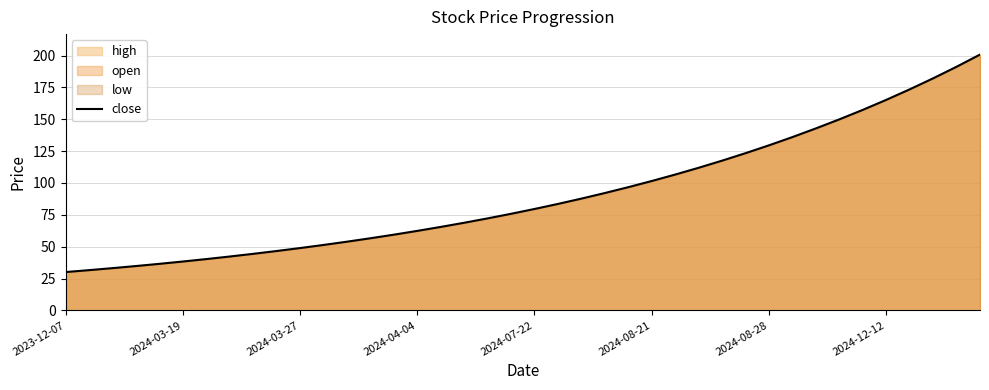

What is the difference between the maximum and minimum values?

170.7